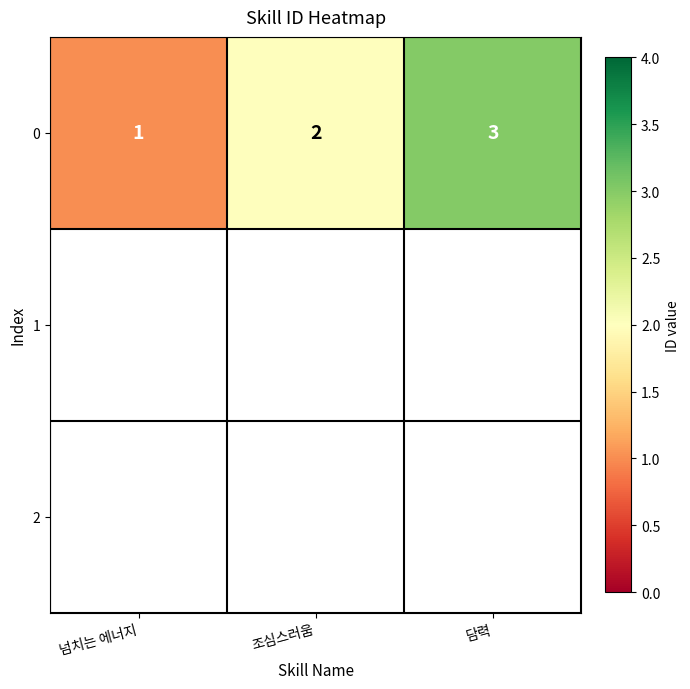

At which category does the chart reach its minimum across all series?

넘치는 에너지